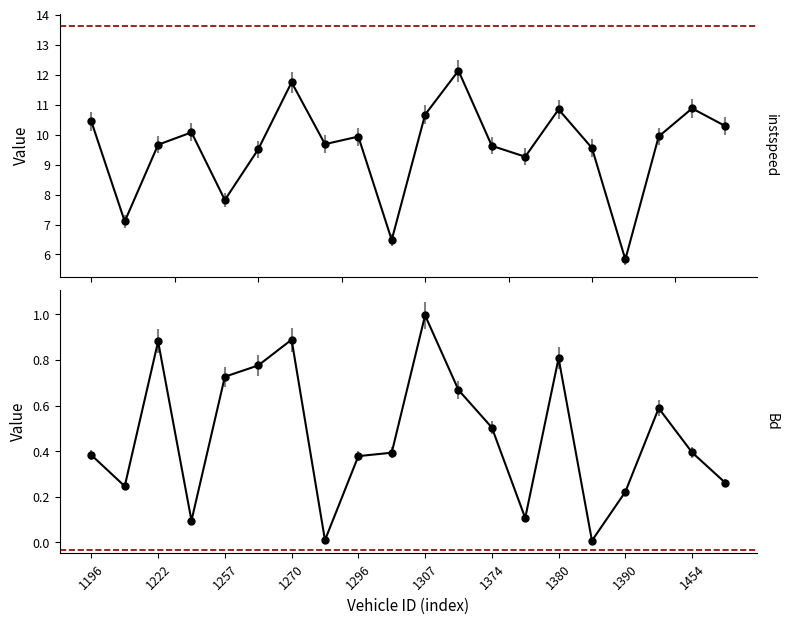

Does the chart have visible grid lines?

No